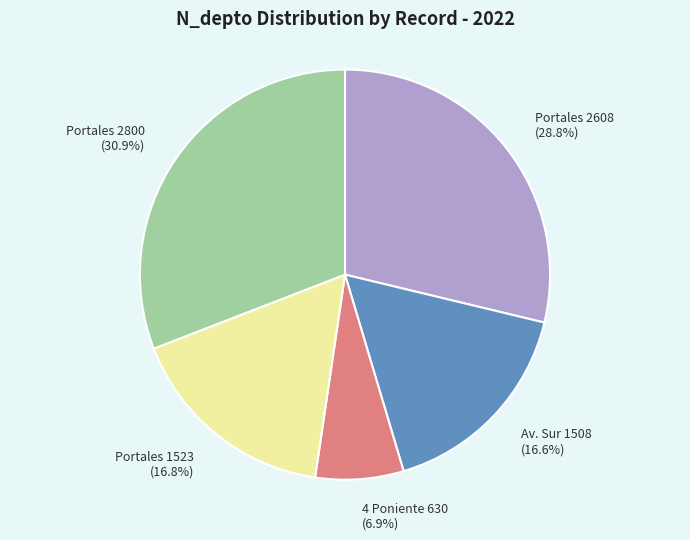

How many segments does this pie chart have?

5